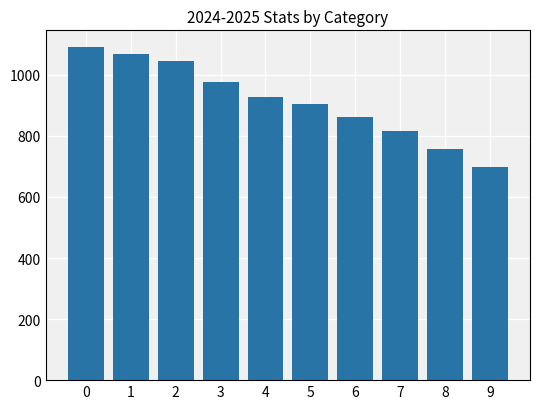

What value does the data have at 7?

816.8